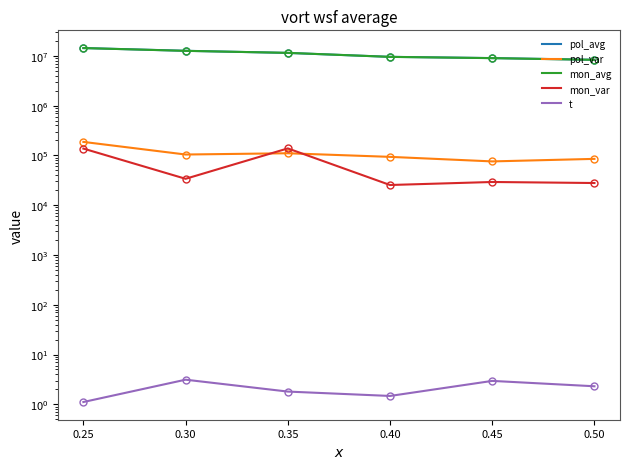

What is the difference between the second highest and minimum values in the mon_avg series?

4299451.8